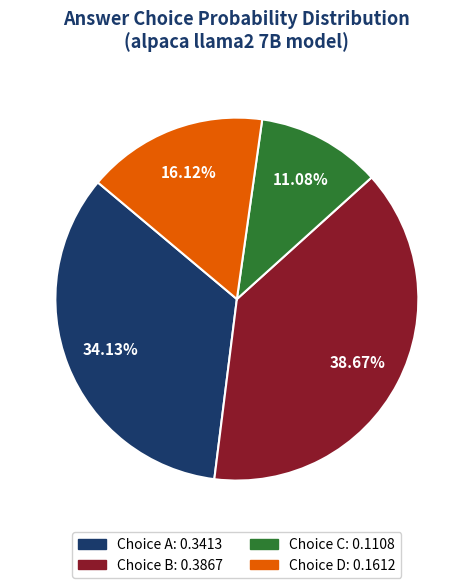

Count the number of slices in the pie.

4